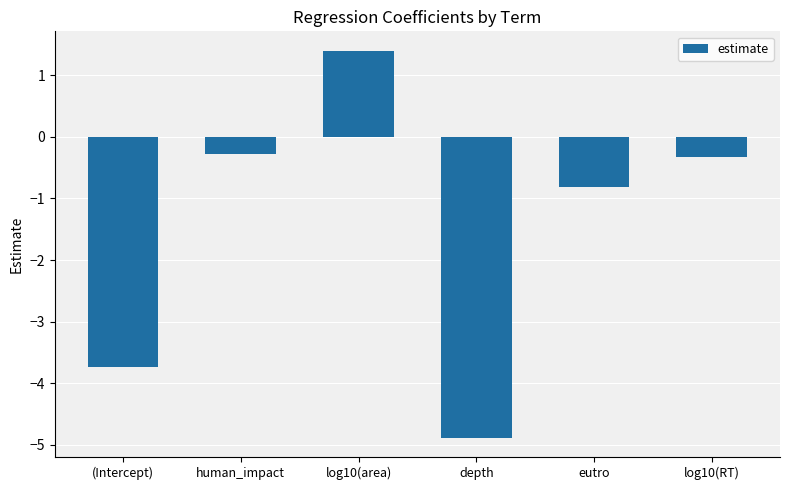

At which label is the value closest to -1?

eutro